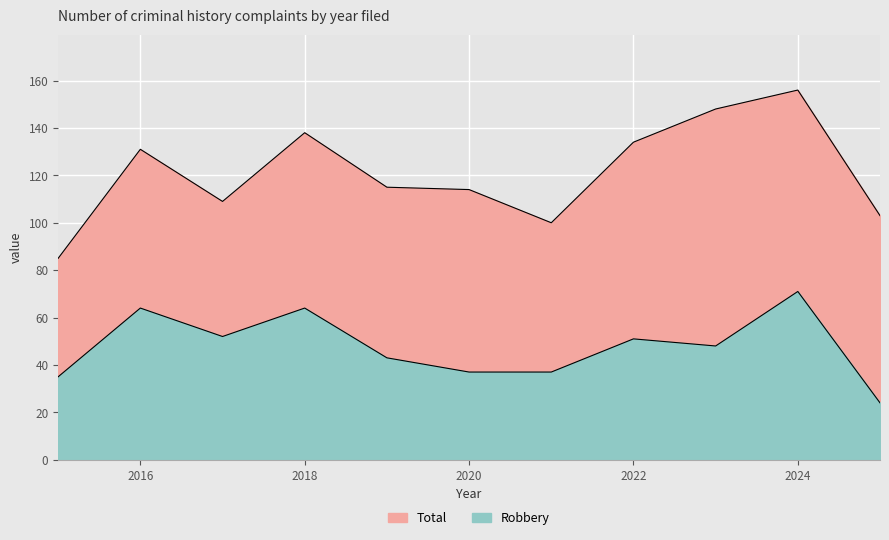

Between 2015 and 2024, which is larger?

2024